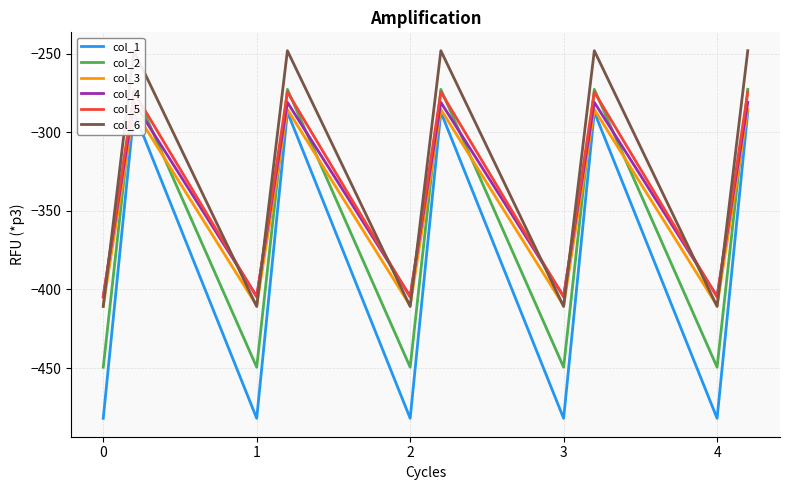

In col_3, how many points are higher than both neighbors (excluding endpoints)?

4